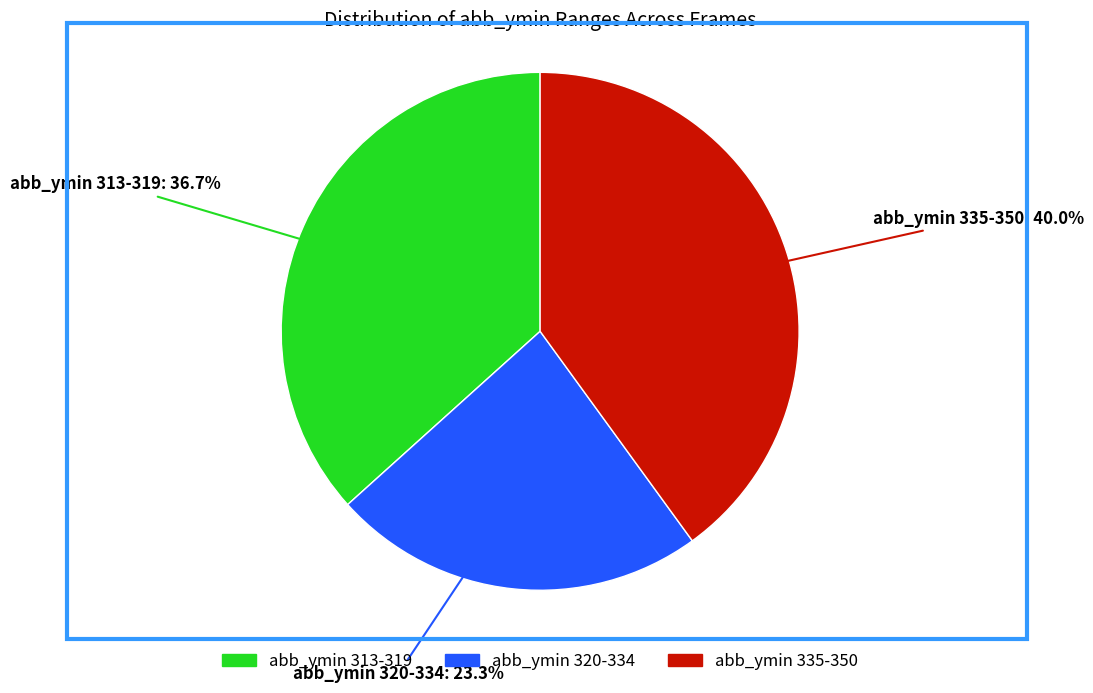

Does abb_ymin 335-350 account for over 50% of the chart?

No